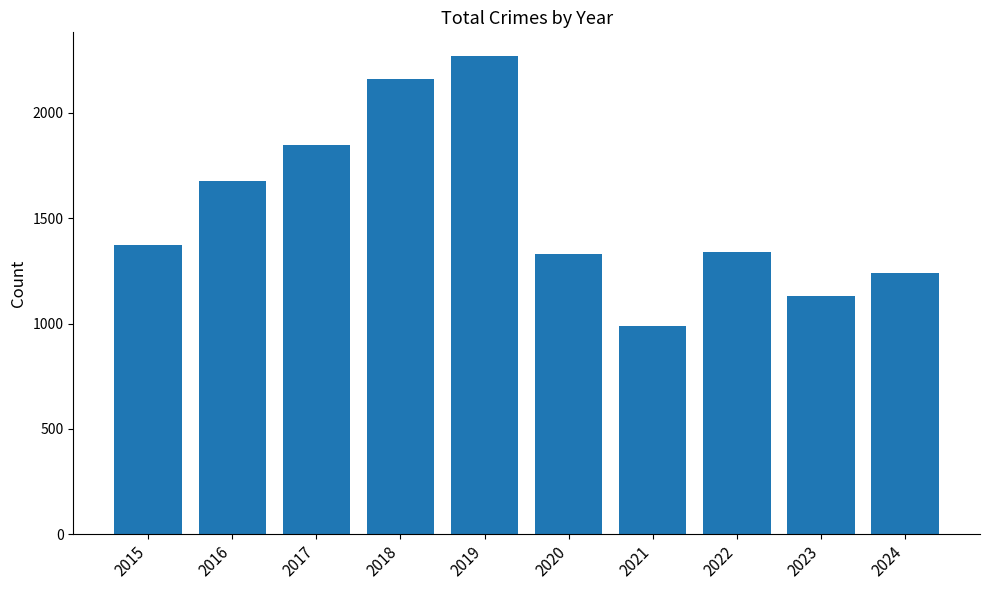

What is the difference between the maximum and minimum values?

1282